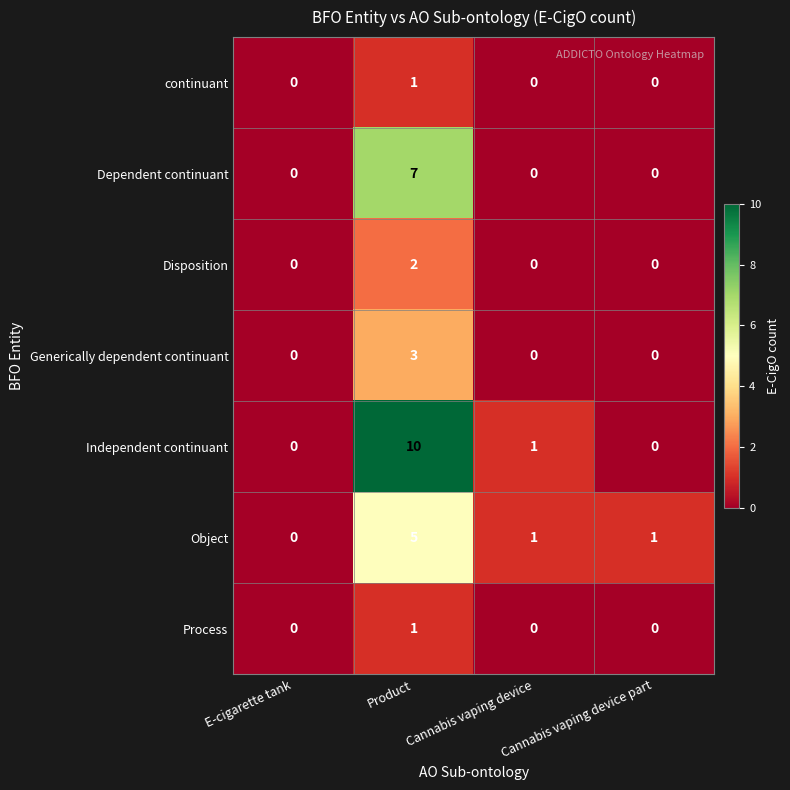

The Generically dependent continuant series shows 0 at Cannabis vaping device part. True or false?

True